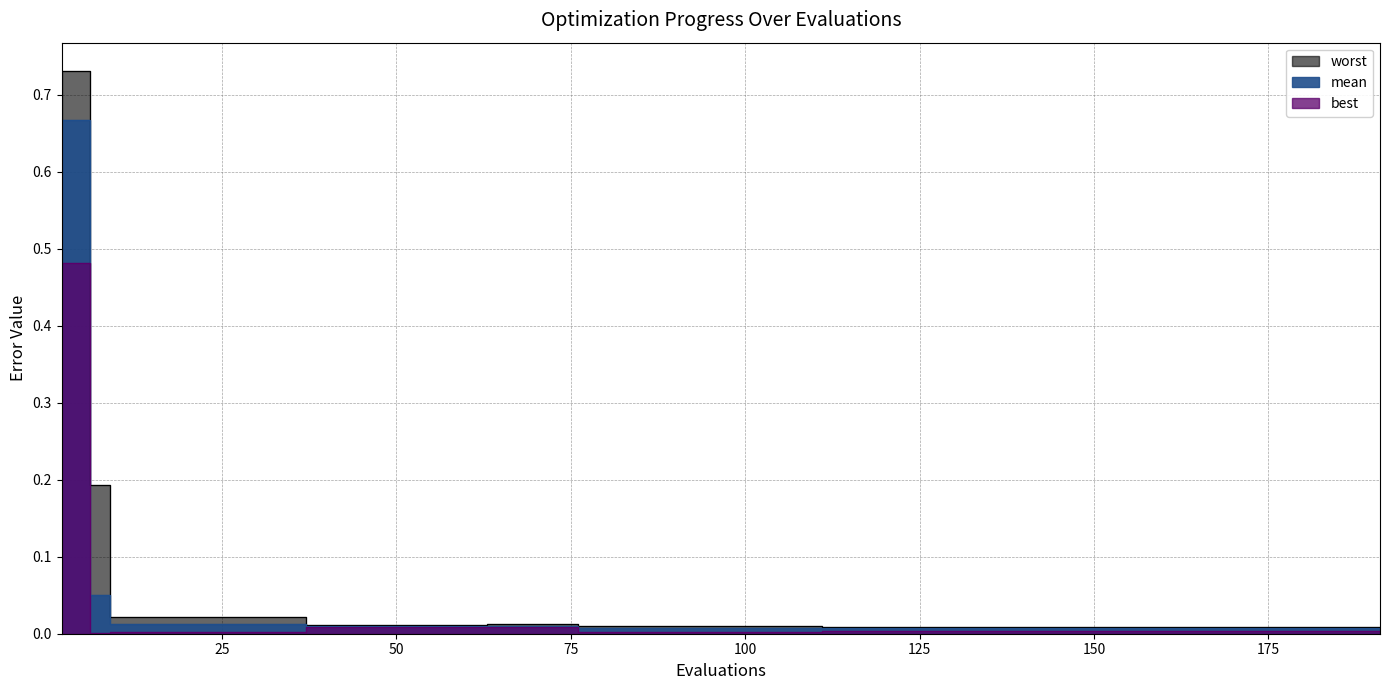

At which label is best closest to 0?

6